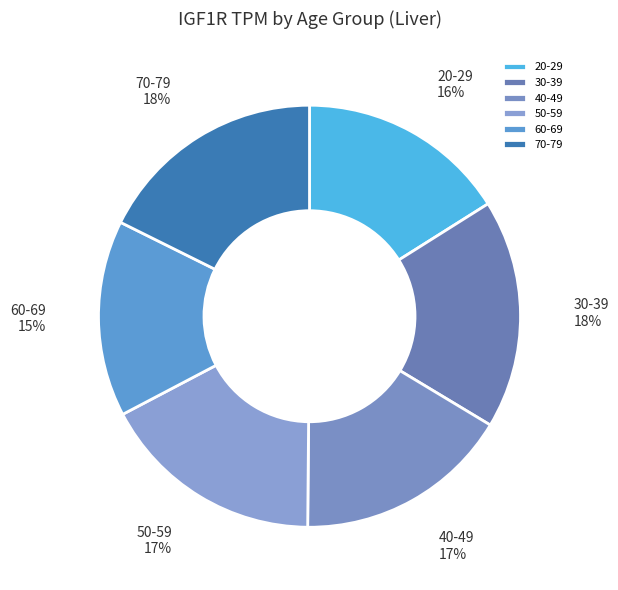

Is it true that 30-39 is 8% of the pie?

False